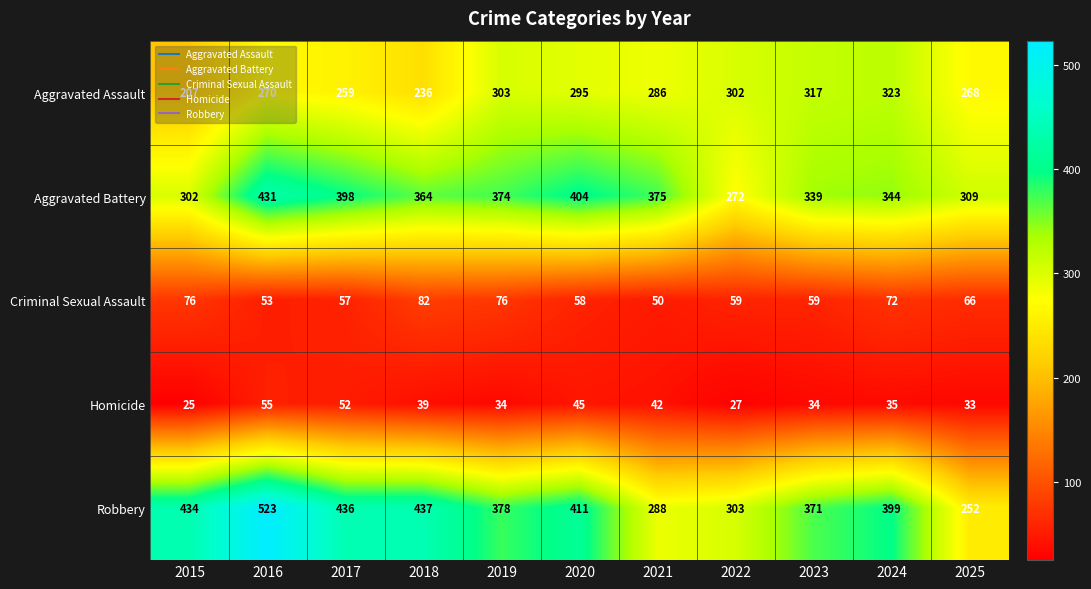

What is the total value across all series at 2023?

1120